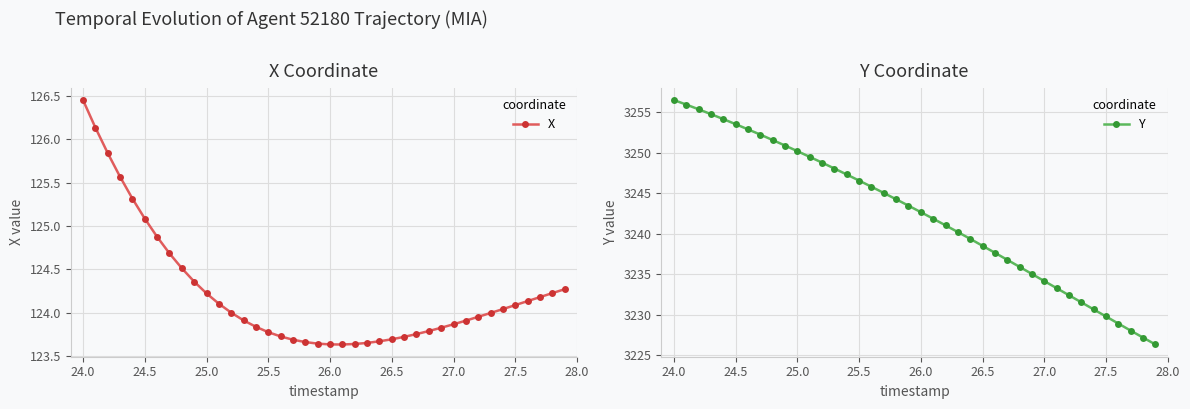

True or false: X and Y intersect in this chart.

False